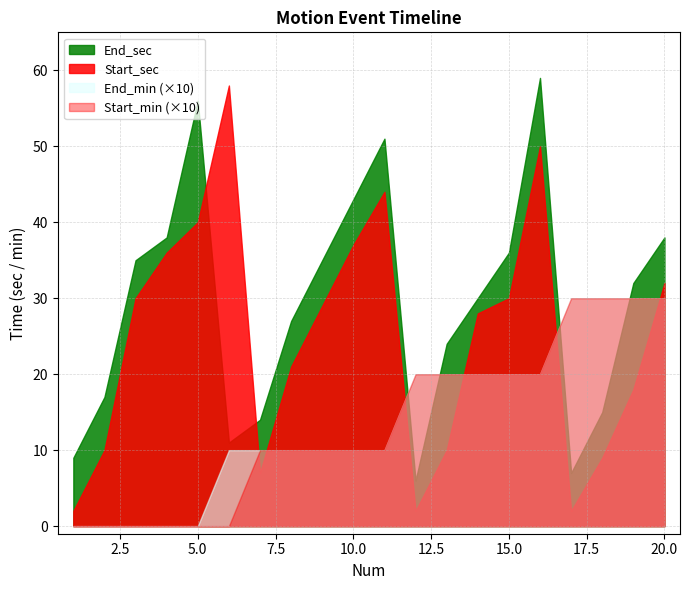

True or false: Start_min and End_min intersect in this chart.

False